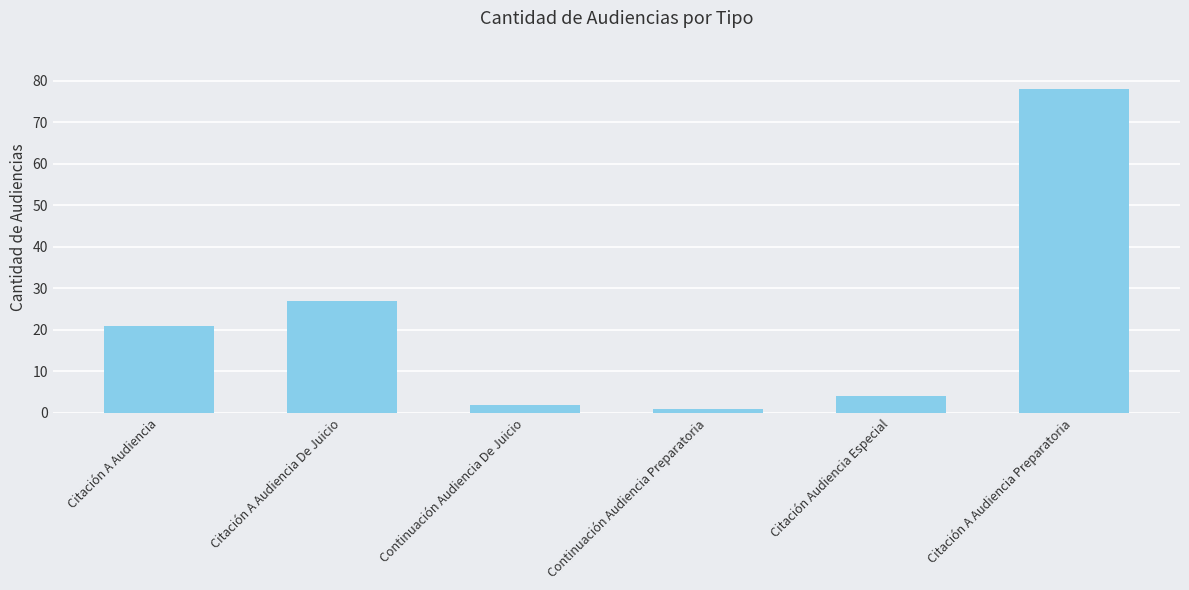

The value at Citación Audiencia Especial is 4. True or false?

True